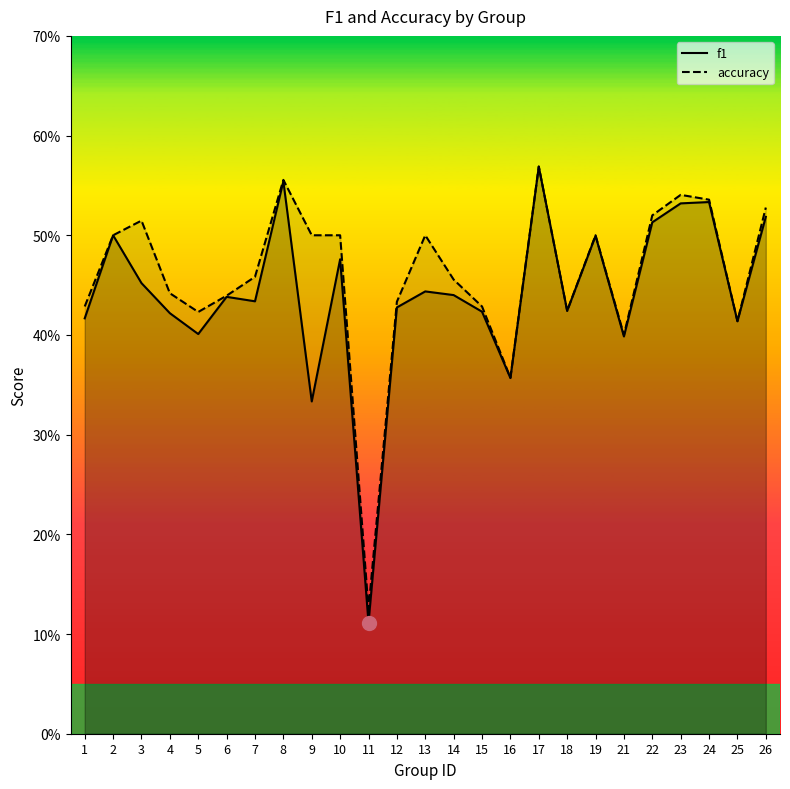

At which category is the sum across all series the highest?

17